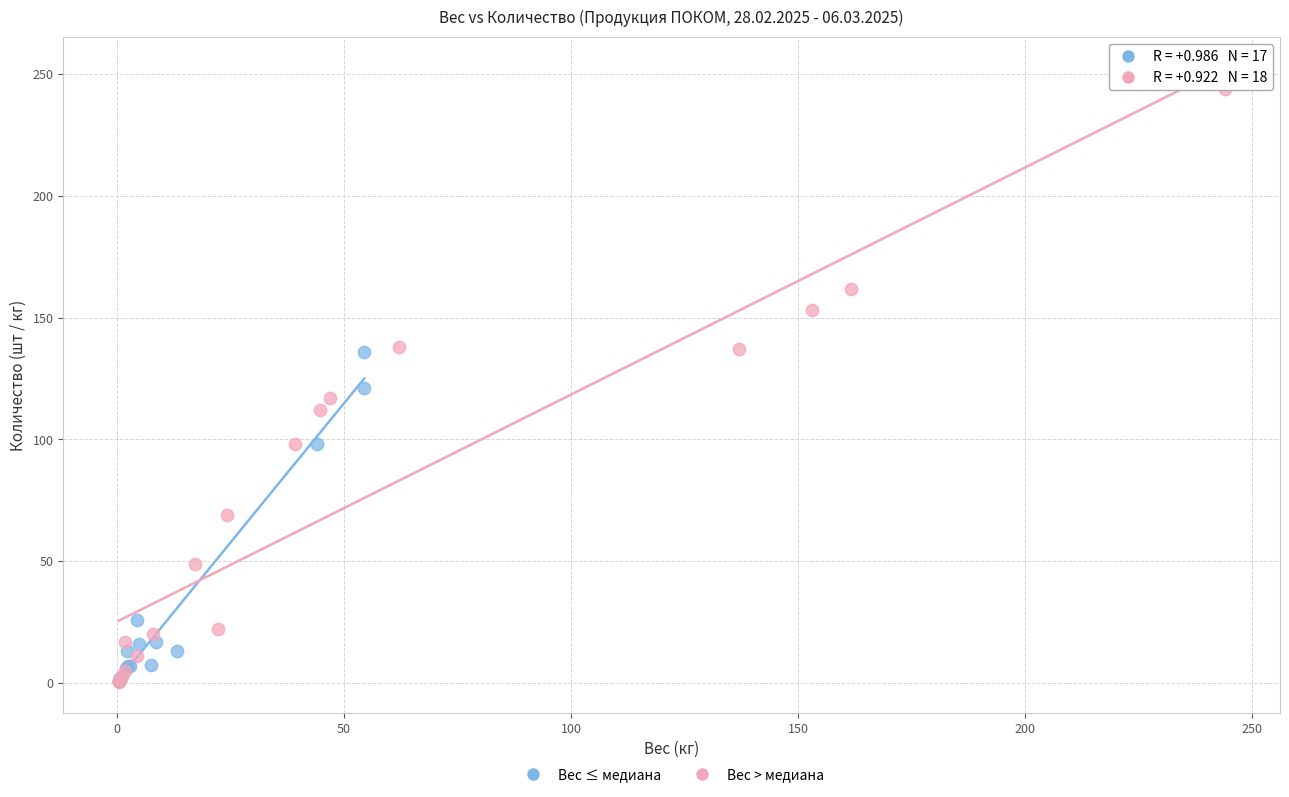

Which series has the largest Y range (max minus min)?

Вес > медиана